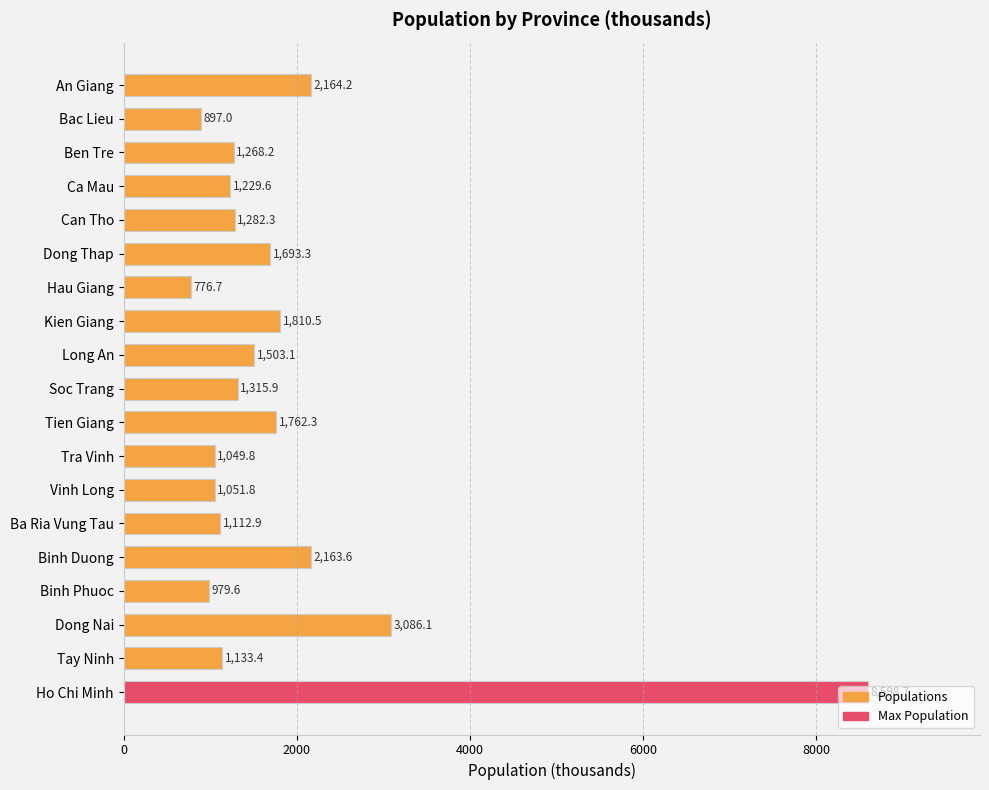

How many data points are less than 1282?

9